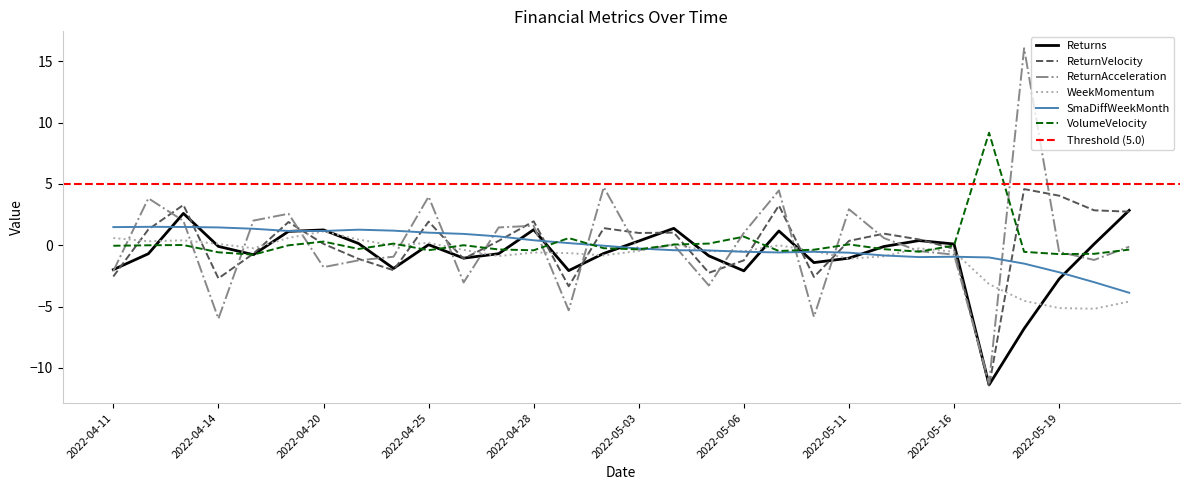

Where is Returns nearest to the value -4?

2022-05-19